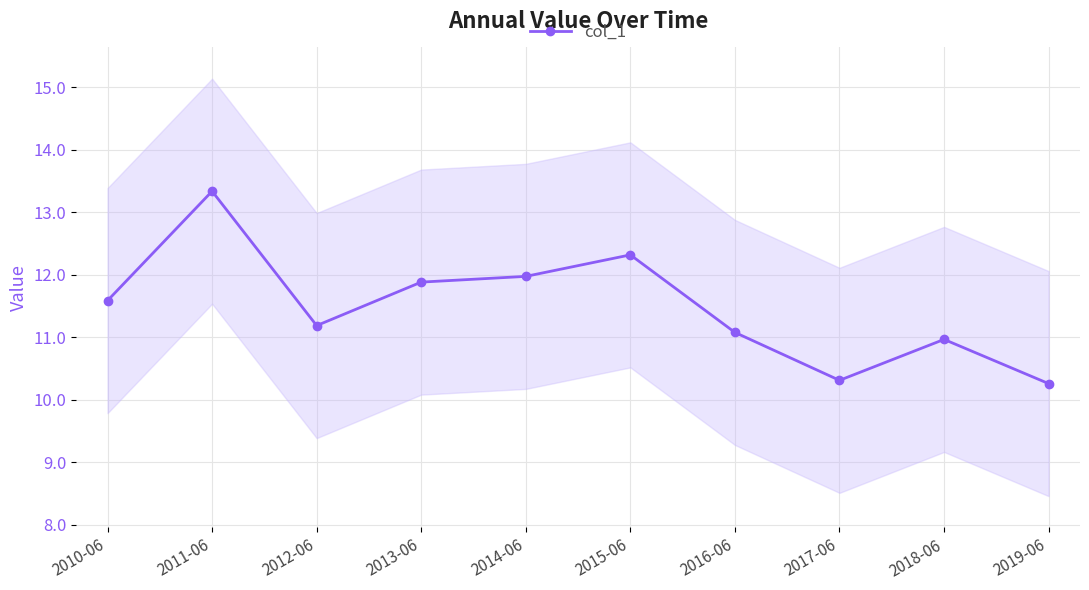

What is the smallest value displayed?

10.3